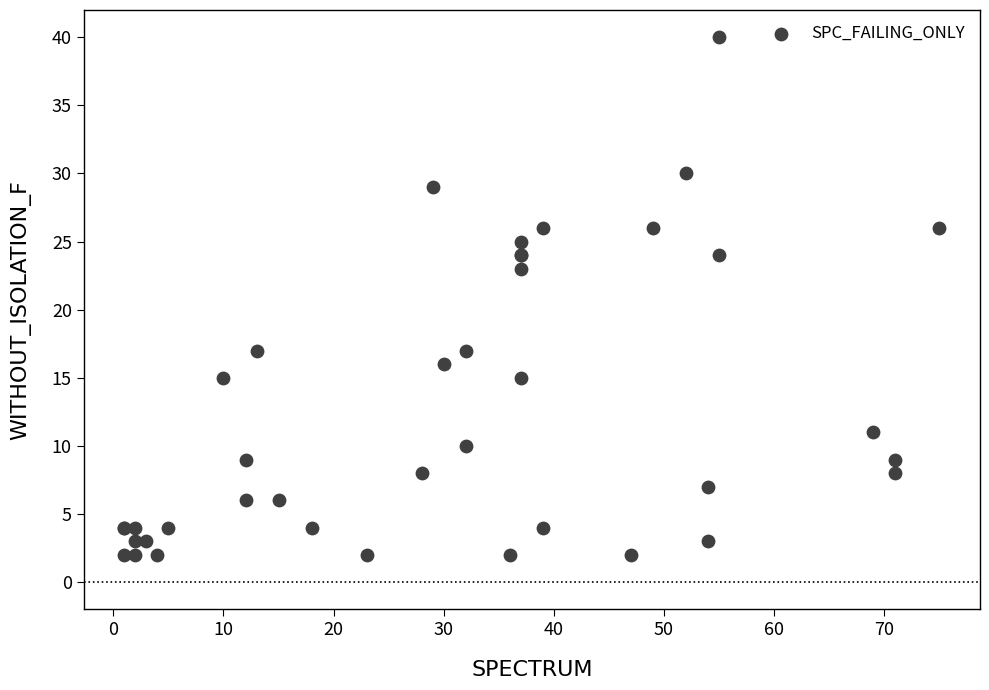

What Y value in the scatter plot is closest to 21?

23